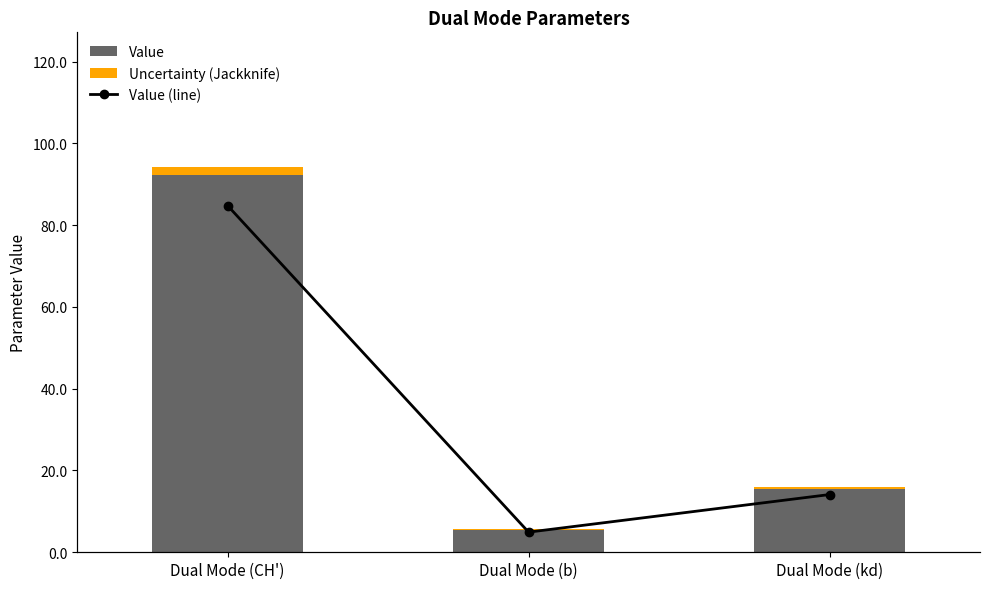

How many values in the Value series exceed 15?

2